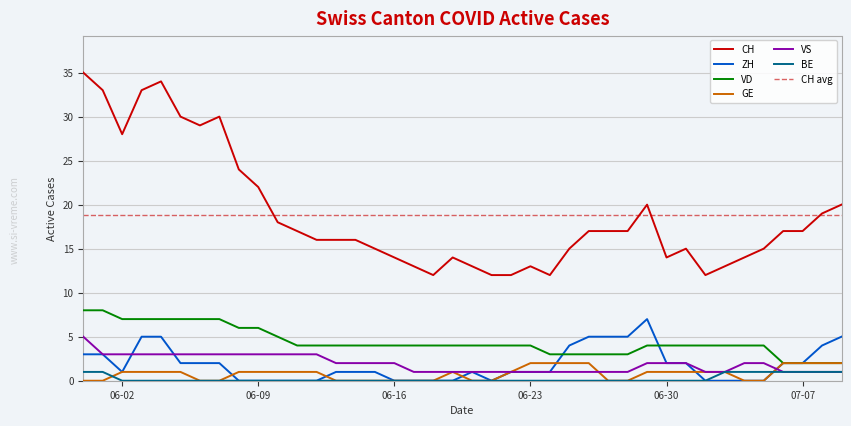

The value of GE at 06-16 is 0. True or false?

True